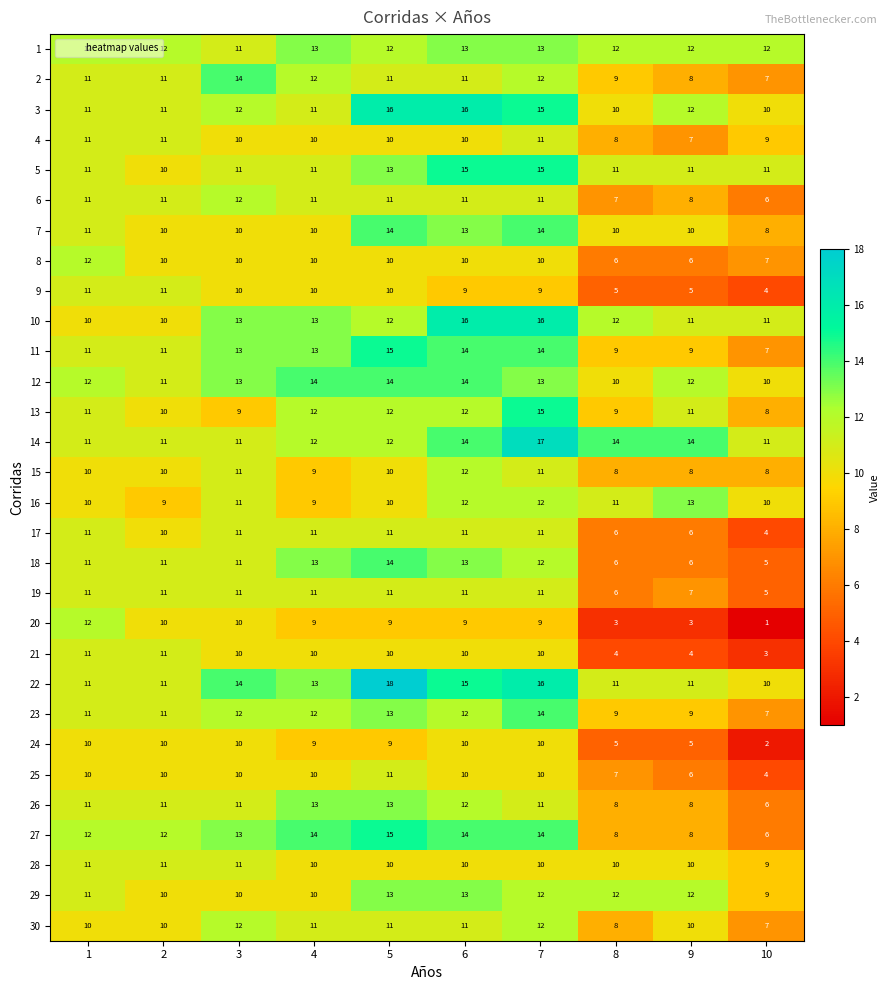

What is the difference between the maximum and minimum values in the 3 series?

6